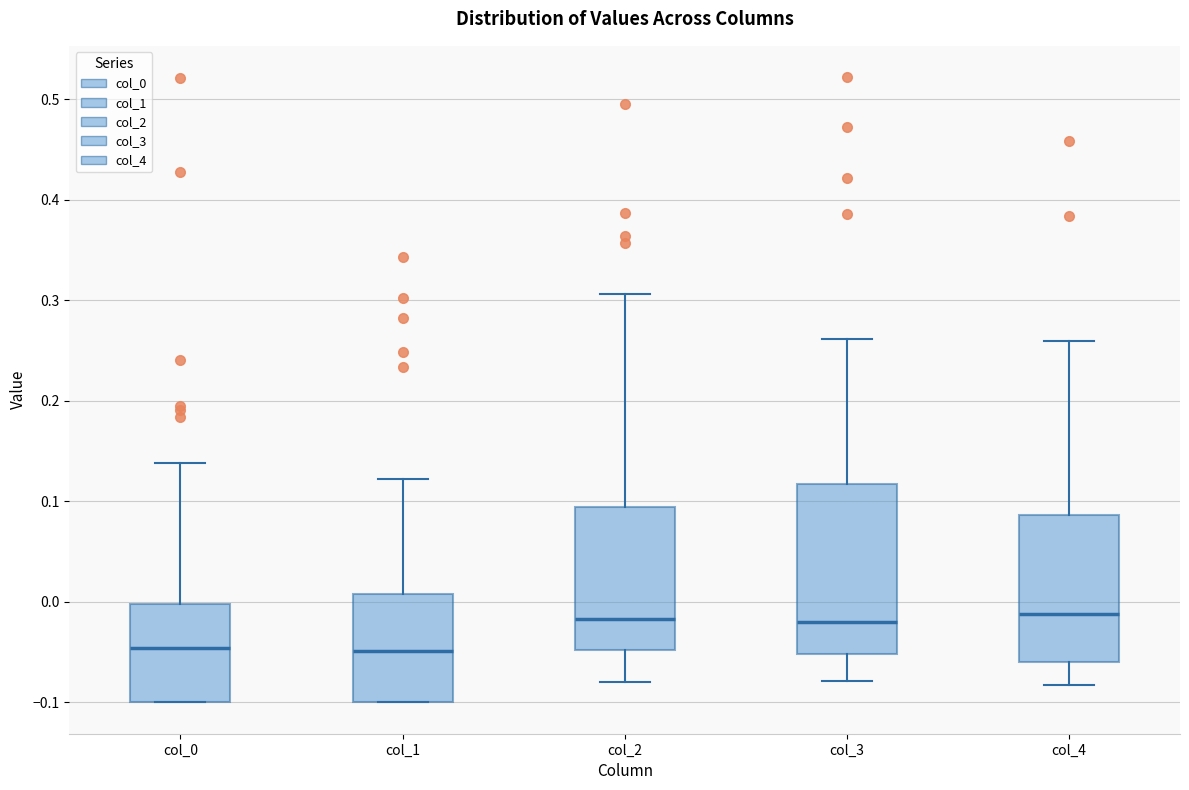

Reading left to right, read every box against the y-axis: the position of its median line, the range the box covers, and the ends of its whiskers. The values are not printed on the chart, so give them approximately, as read against the axis.

col_0: median -0.05, box -0.10 to 0.00, whiskers -0.10 to 0.14
col_1: median -0.05, box -0.10 to 0.01, whiskers -0.10 to 0.12
col_2: median -0.02, box -0.05 to 0.09, whiskers -0.08 to 0.31
col_3: median -0.02, box -0.05 to 0.12, whiskers -0.08 to 0.26
col_4: median -0.01, box -0.06 to 0.09, whiskers -0.08 to 0.26